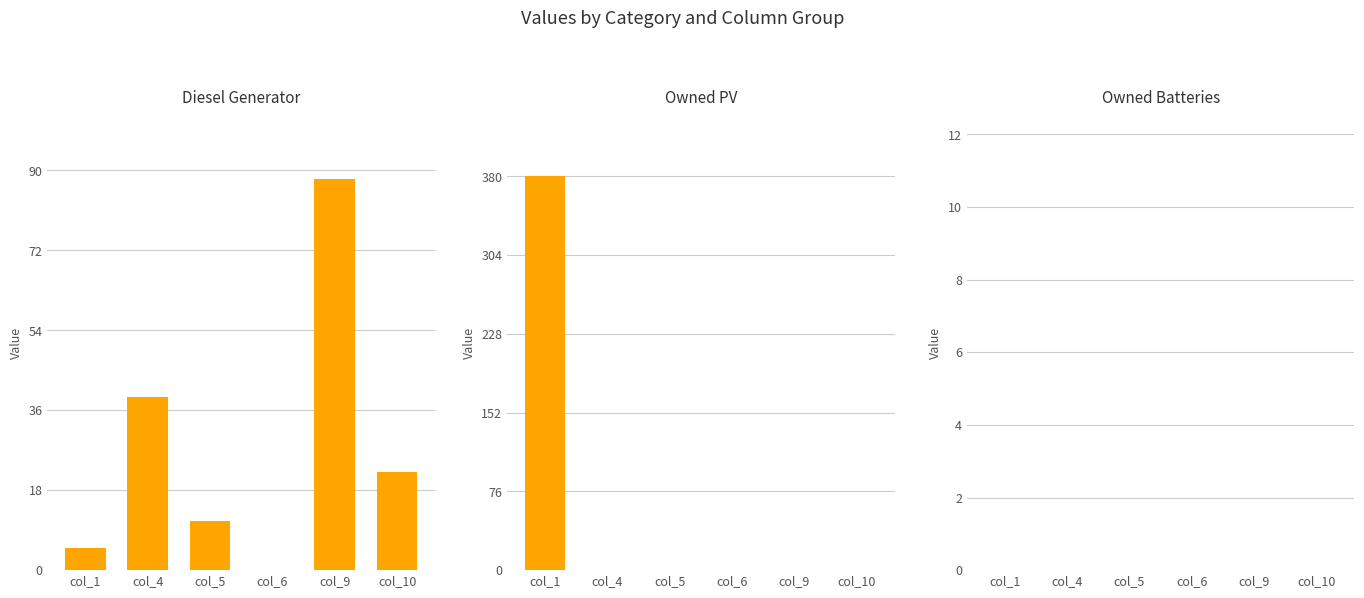

List the series in order of their peak value, lowest first.

Owned Batteries, Diesel Generator, Owned PV